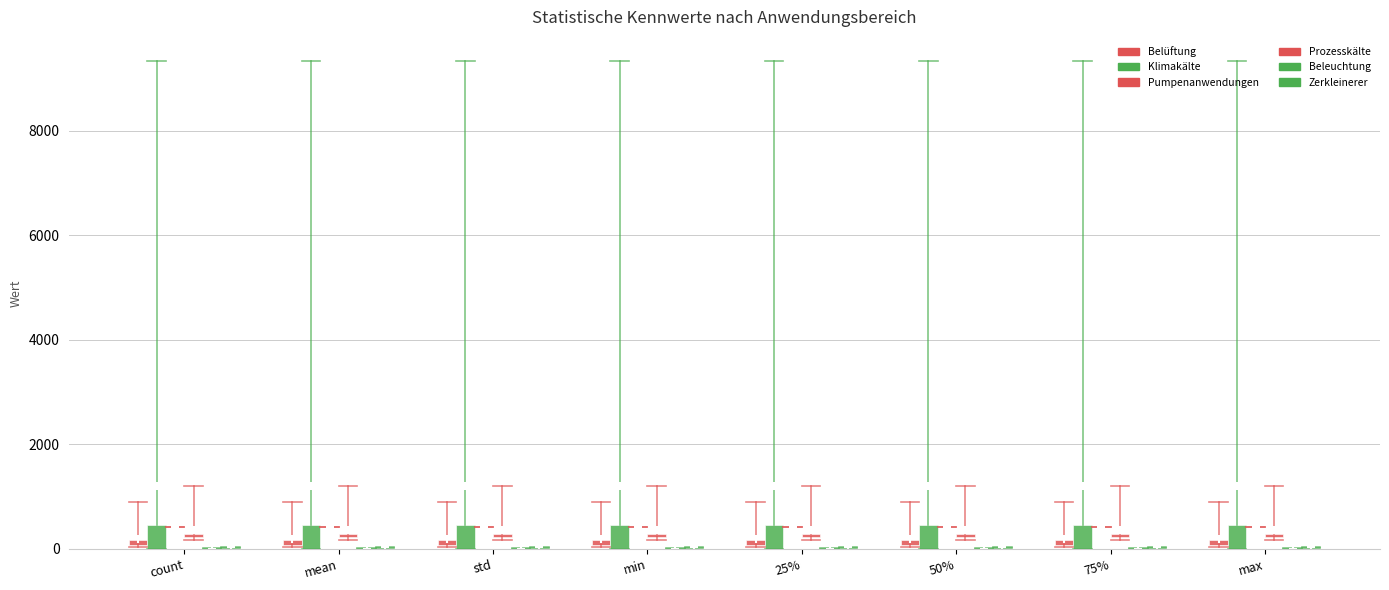

Reading left to right, extract all data points from this chart.

Belüftung: count=102.7	mean=102.7	std=102.7	min=102.7	25%=102.7	50%=102.7	75%=102.7	max=102.7
Klimakälte: count=456.6	mean=456.6	std=456.6	min=456.6	25%=456.6	50%=456.6	75%=456.6	max=456.6
Pumpenanwendungen: count=0.0	mean=0.0	std=0.0	min=0.0	25%=0.0	50%=0.0	75%=0.0	max=0.0
Prozesskälte: count=63.3	mean=63.3	std=63.3	min=63.3	25%=63.3	50%=63.3	75%=63.3	max=63.3
Beleuchtung: count=11.5	mean=11.5	std=11.5	min=11.5	25%=11.5	50%=11.5	75%=11.5	max=11.5
Zerkleinerer: count=23.0	mean=23.0	std=23.0	min=23.0	25%=23.0	50%=23.0	75%=23.0	max=23.0